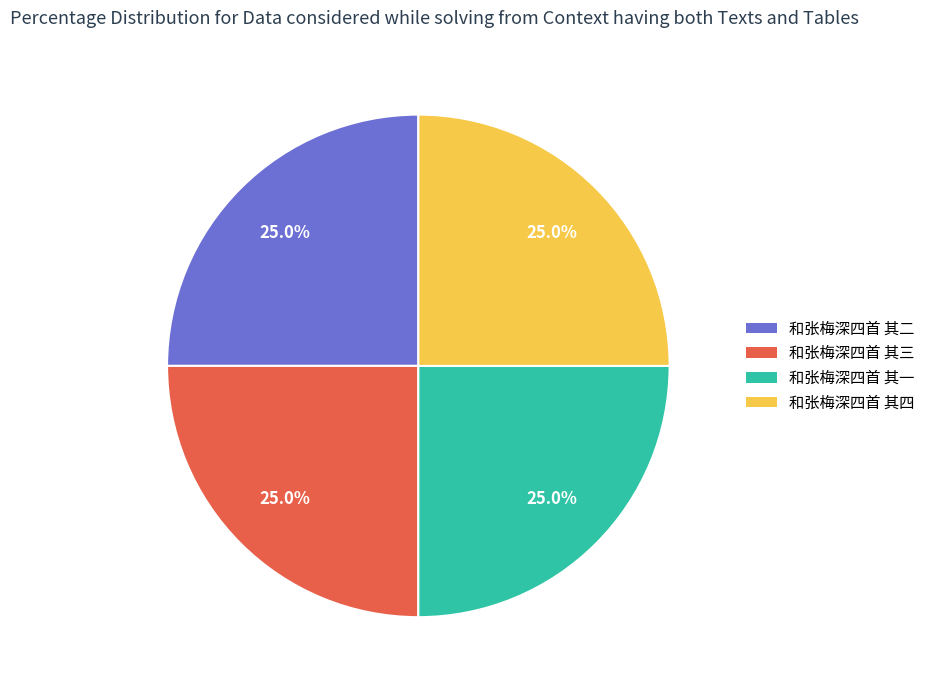

To the nearest percent, what is the average slice percentage?

25%